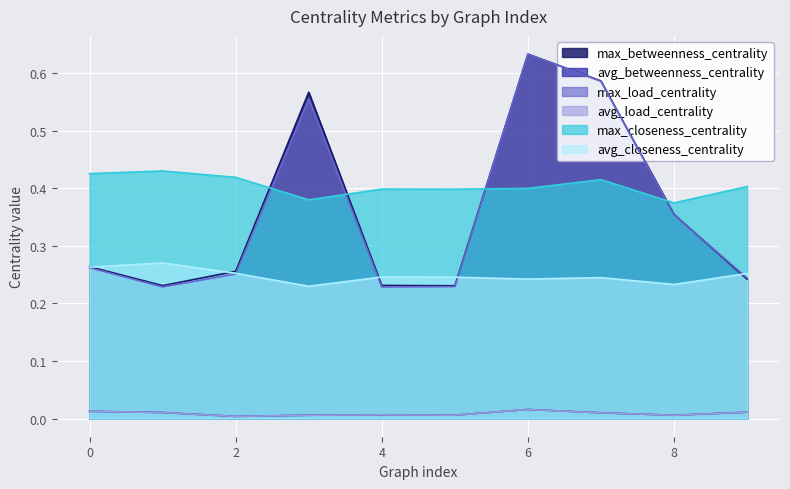

The value of max_load_centrality at 0 is 0.3. True or false?

True